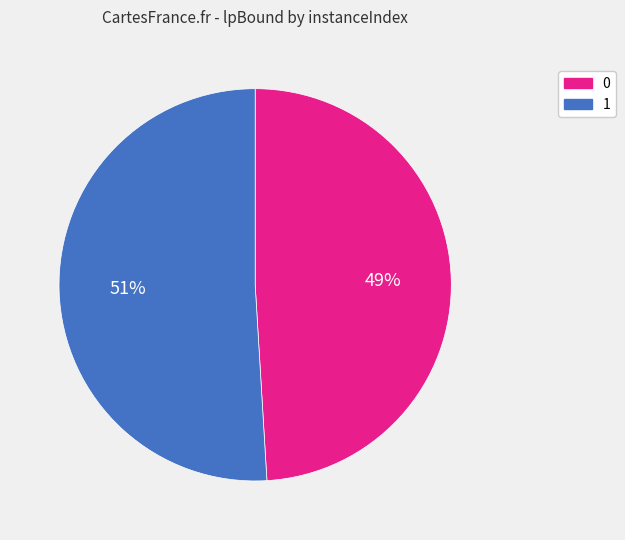

How many segments does this pie chart have?

2